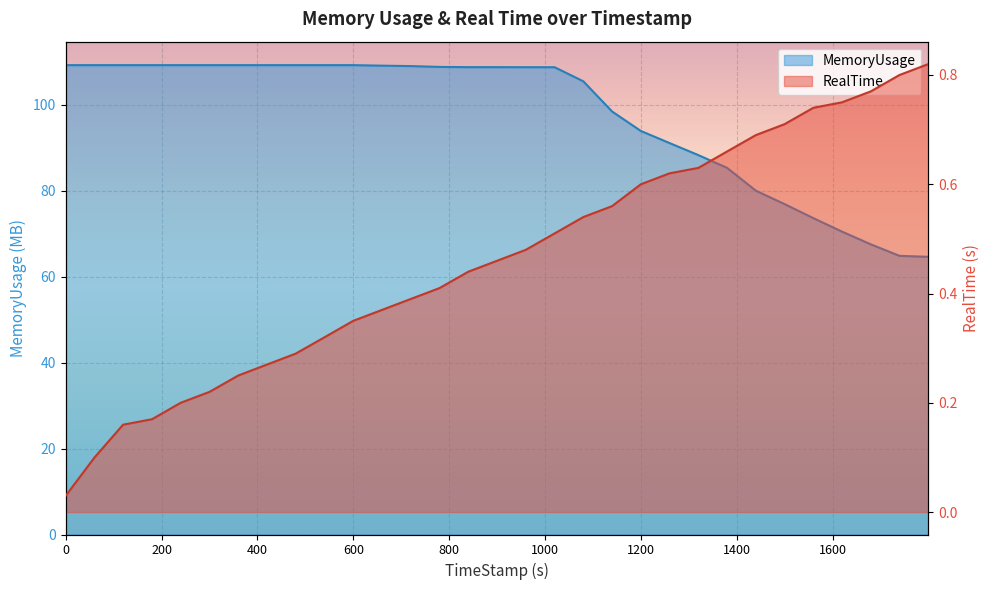

True or false: RealTime has more than 0 points higher than both neighbors.

False